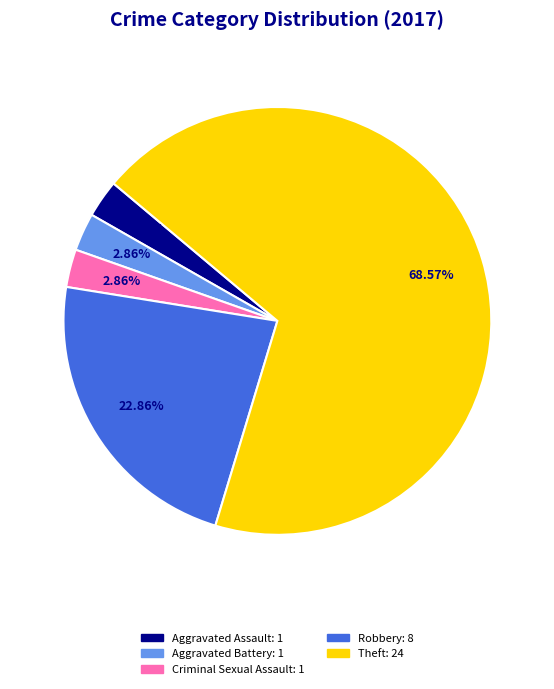

How many slices are in this pie chart?

5